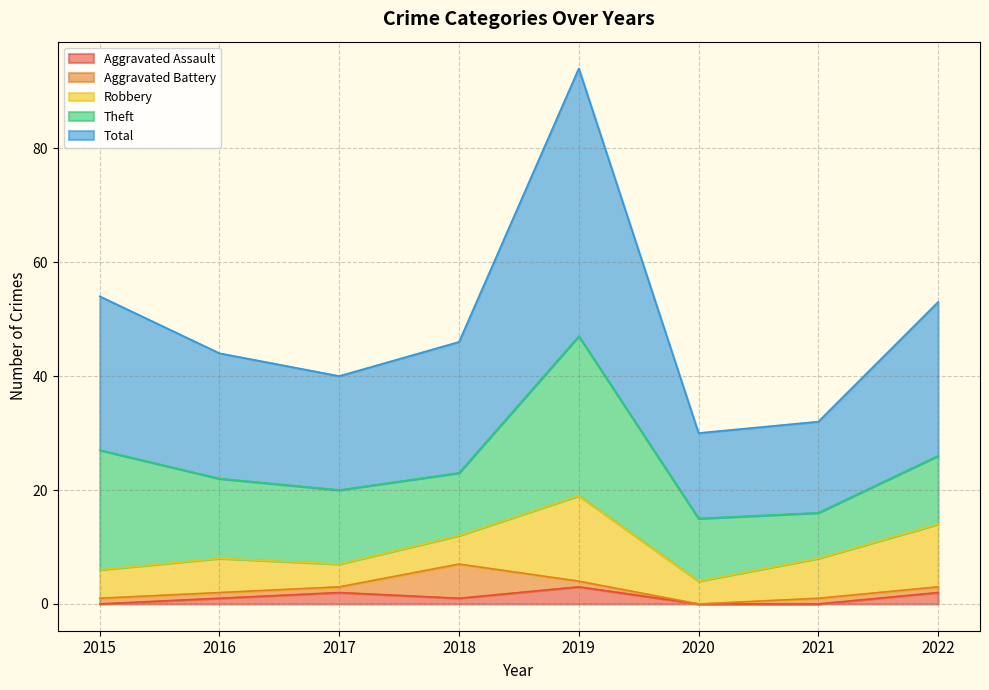

Count the number of categories in the chart.

8